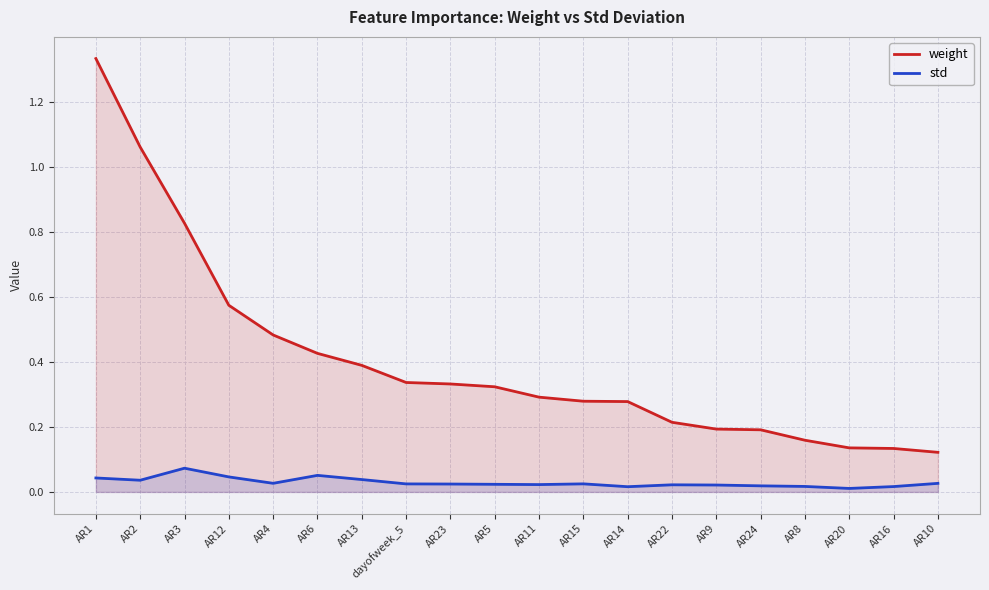

What is the approximate value of weight at AR3?

0.8